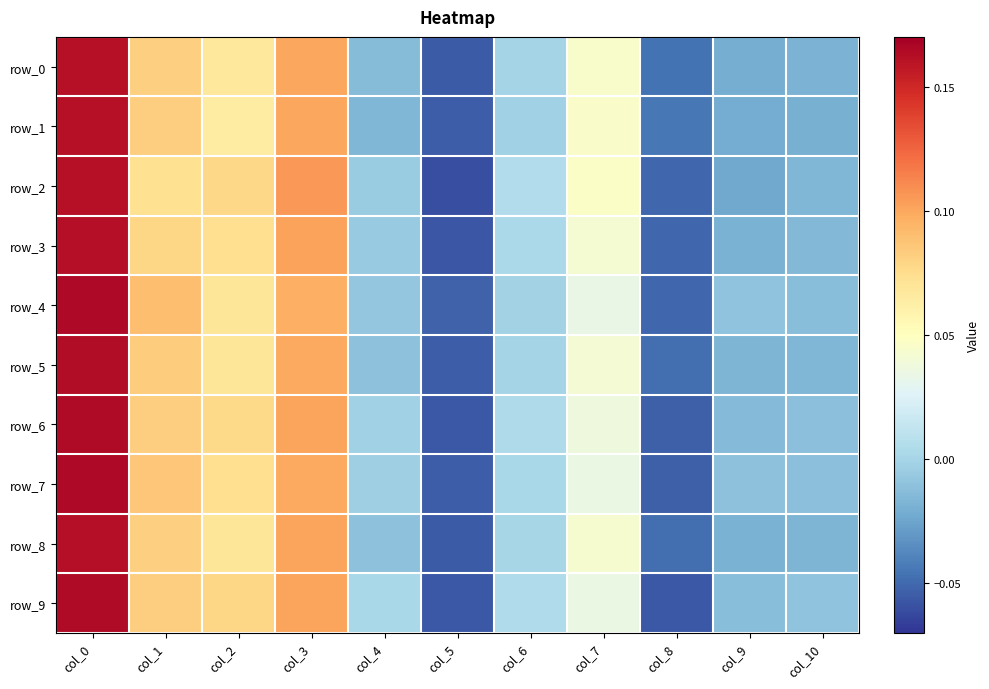

Reading left to right, what are all the values shown in this chart?

row_0: col_0=0.2	col_1=0.1	col_2=0.1	col_3=0.1	col_4=-0.0	col_5=-0.1	col_6=-0.0	col_7=0.0	col_8=-0.0	col_9=-0.0	col_10=-0.0
row_1: col_0=0.2	col_1=0.1	col_2=0.1	col_3=0.1	col_4=-0.0	col_5=-0.1	col_6=-0.0	col_7=0.0	col_8=-0.0	col_9=-0.0	col_10=-0.0
row_2: col_0=0.2	col_1=0.1	col_2=0.1	col_3=0.1	col_4=-0.0	col_5=-0.1	col_6=0.0	col_7=0.0	col_8=-0.1	col_9=-0.0	col_10=-0.0
row_3: col_0=0.2	col_1=0.1	col_2=0.1	col_3=0.1	col_4=-0.0	col_5=-0.1	col_6=0.0	col_7=0.0	col_8=-0.1	col_9=-0.0	col_10=-0.0
row_4: col_0=0.2	col_1=0.1	col_2=0.1	col_3=0.1	col_4=-0.0	col_5=-0.1	col_6=-0.0	col_7=0.0	col_8=-0.1	col_9=-0.0	col_10=-0.0
row_5: col_0=0.2	col_1=0.1	col_2=0.1	col_3=0.1	col_4=-0.0	col_5=-0.1	col_6=-0.0	col_7=0.0	col_8=-0.0	col_9=-0.0	col_10=-0.0
row_6: col_0=0.2	col_1=0.1	col_2=0.1	col_3=0.1	col_4=-0.0	col_5=-0.1	col_6=0.0	col_7=0.0	col_8=-0.1	col_9=-0.0	col_10=-0.0
row_7: col_0=0.2	col_1=0.1	col_2=0.1	col_3=0.1	col_4=-0.0	col_5=-0.1	col_6=0.0	col_7=0.0	col_8=-0.1	col_9=-0.0	col_10=-0.0
row_8: col_0=0.2	col_1=0.1	col_2=0.1	col_3=0.1	col_4=-0.0	col_5=-0.1	col_6=0.0	col_7=0.0	col_8=-0.0	col_9=-0.0	col_10=-0.0
row_9: col_0=0.2	col_1=0.1	col_2=0.1	col_3=0.1	col_4=0.0	col_5=-0.1	col_6=0.0	col_7=0.0	col_8=-0.1	col_9=-0.0	col_10=-0.0